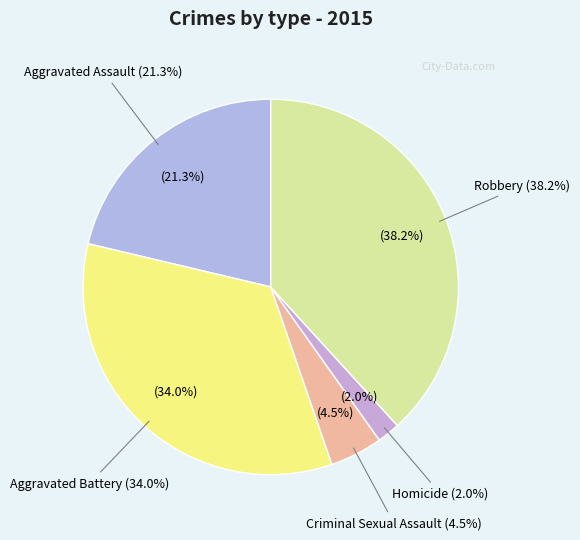

Rank the categories by value from lowest to highest.

Homicide, Criminal Sexual Assault, Aggravated Assault, Aggravated Battery, Robbery